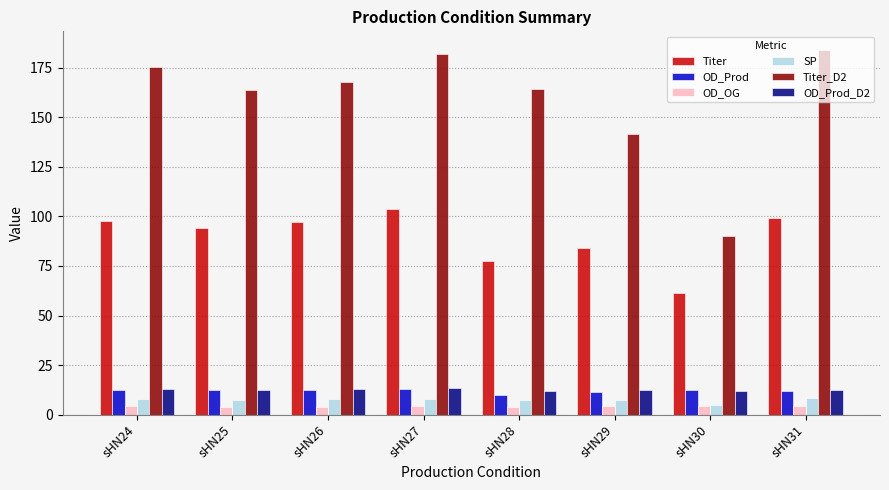

What is the difference between the maximum and minimum values in the OD_OG series?

0.8